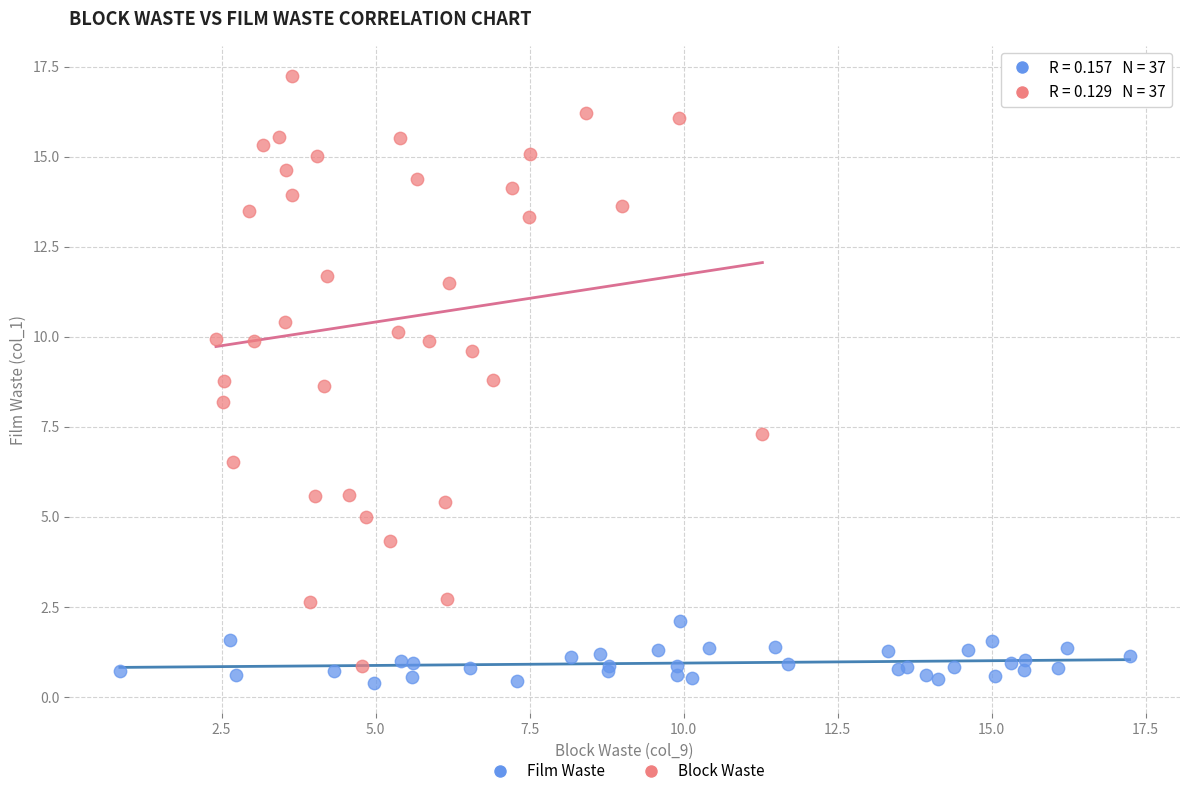

Which series reaches the maximum Y coordinate?

Block Waste